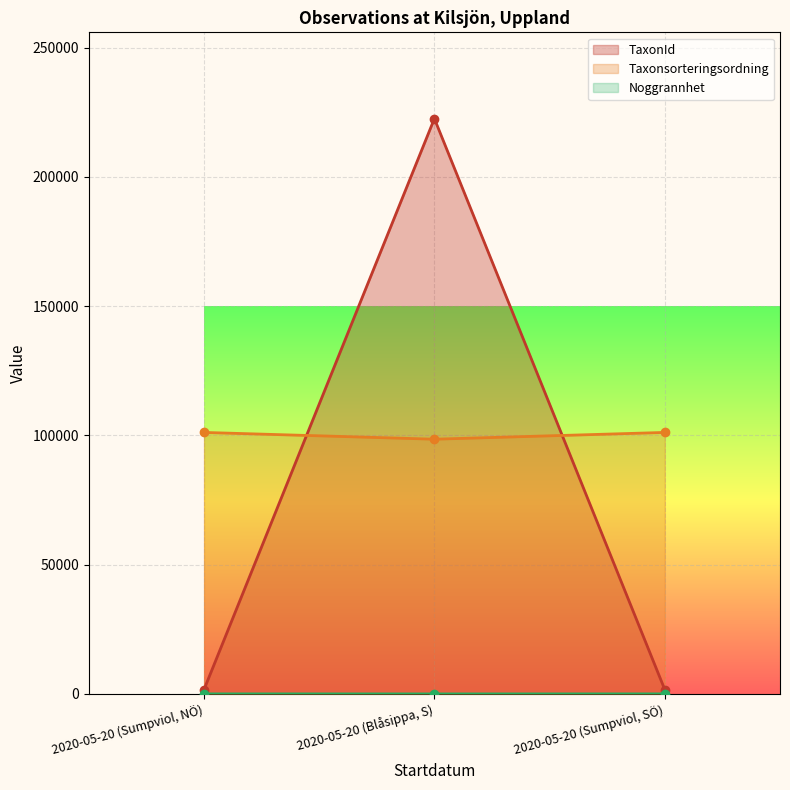

Does the chart display data point markers on the line(s)?

Yes